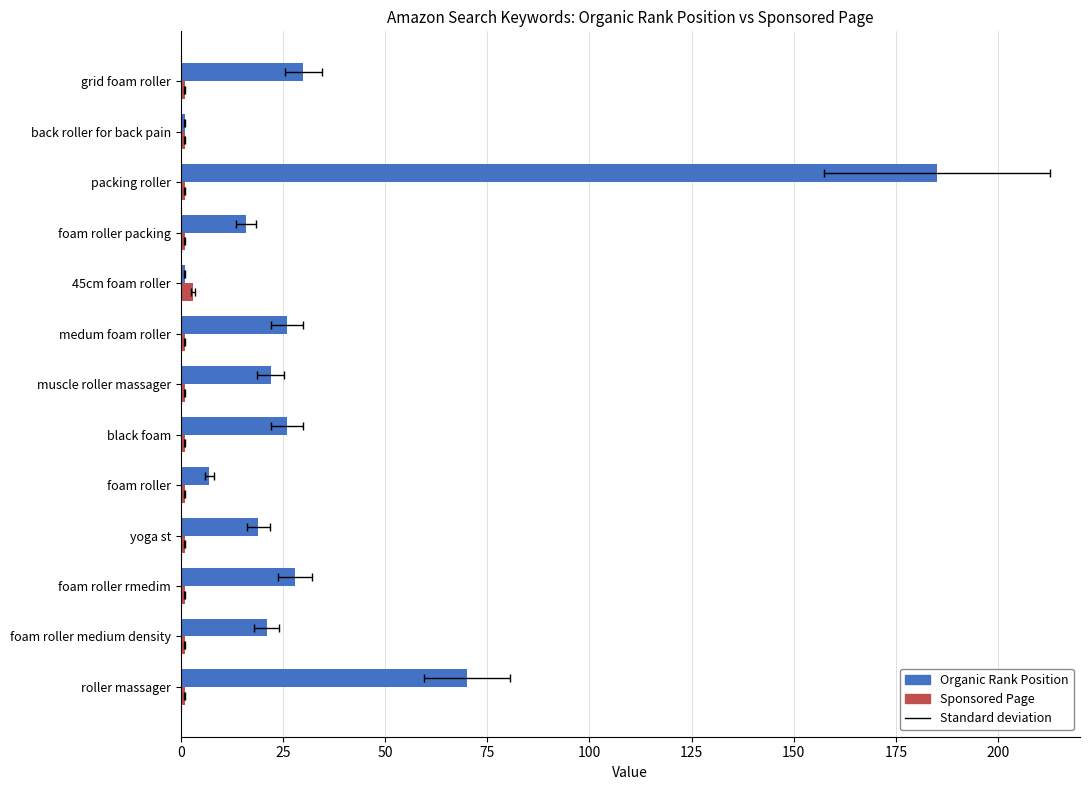

Which series changed the most between muscle roller massager and back roller for back pain?

Organic Rank Position